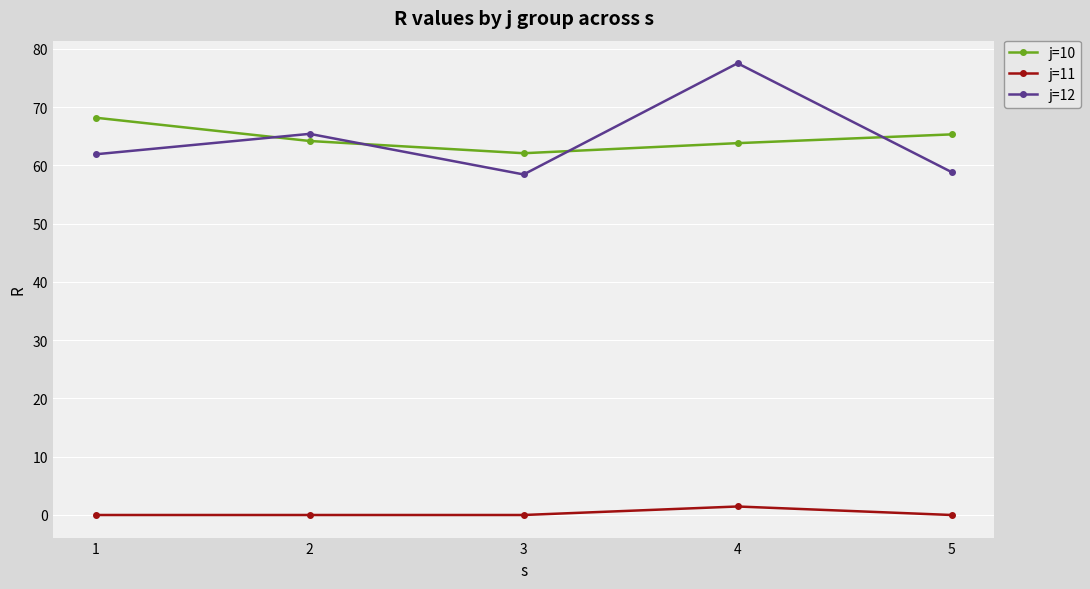

What is the value of the j=10 point at the 5th from the left?

65.3